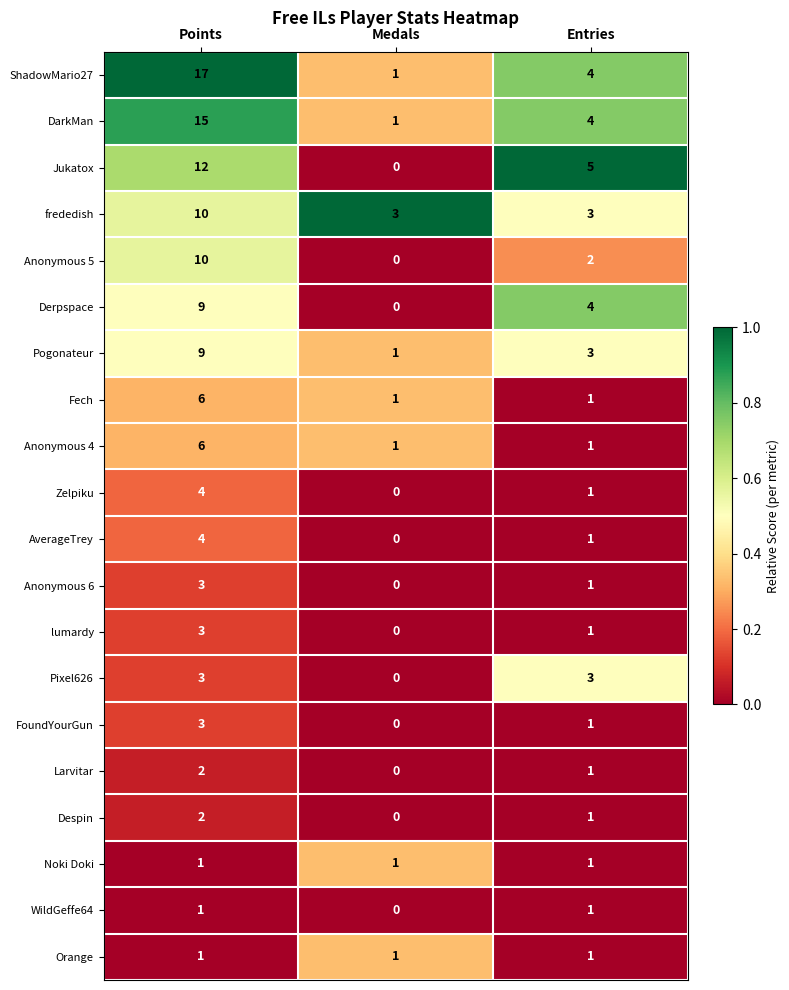

Which category has the highest value in the Despin series?

Points